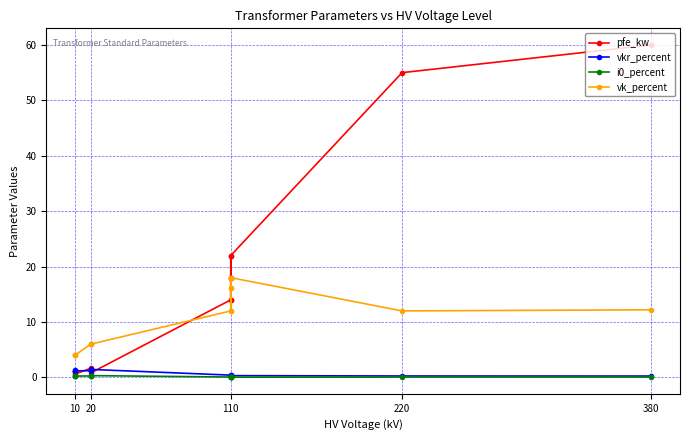

Is the value of i0_percent at 110 greater than the value of vk_percent at 10?

No